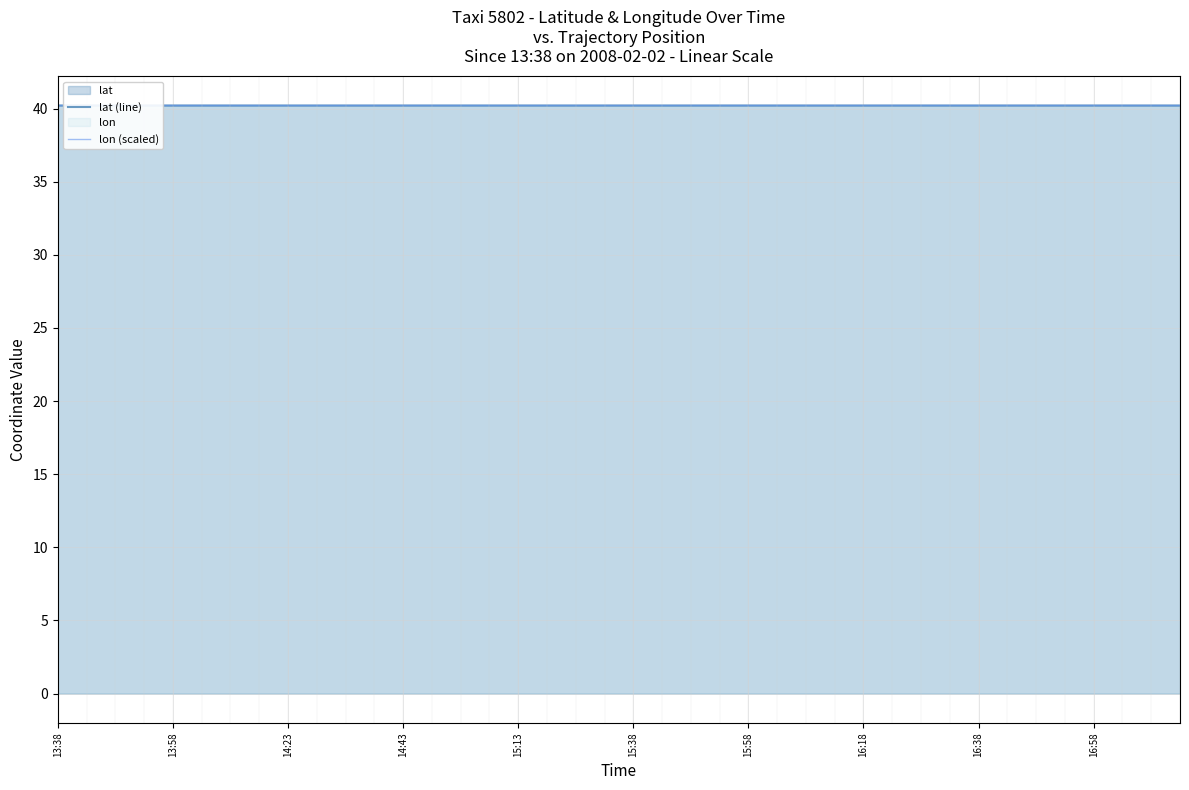

How many series are shown in this chart?

2